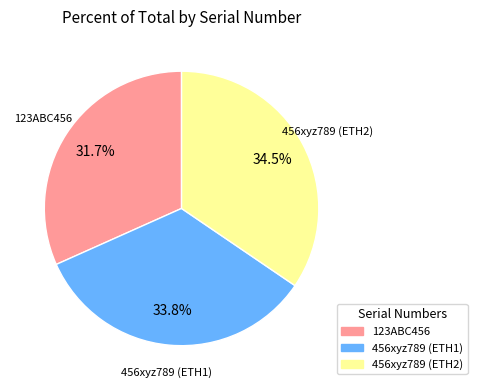

To the nearest percent, what is the difference between the largest and smallest slice percentages?

3%